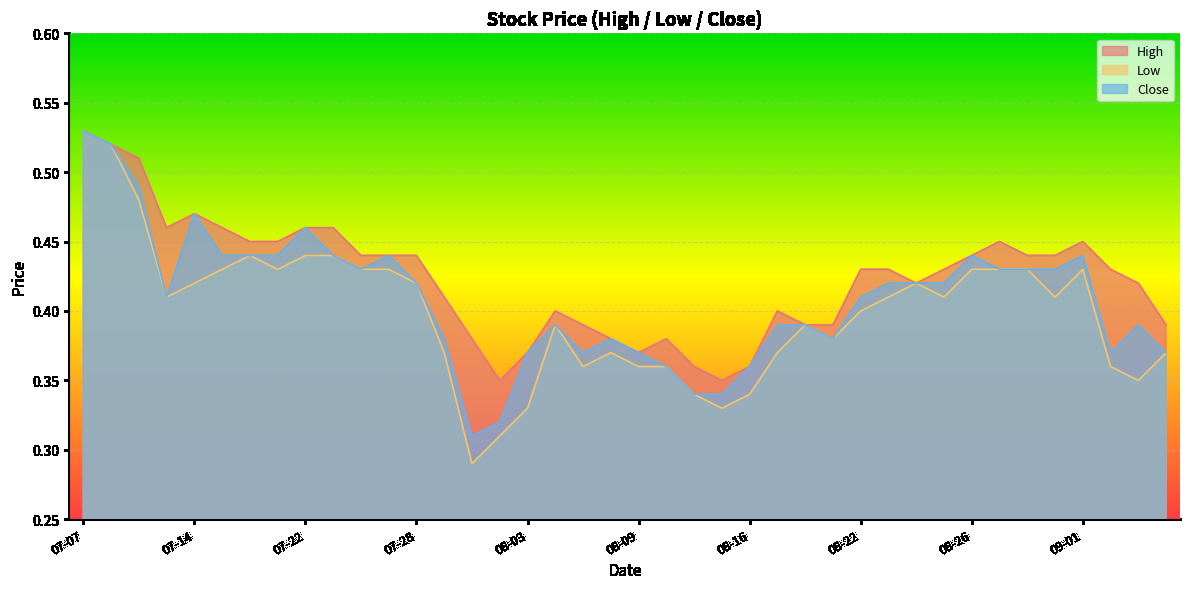

True or false: High has a value of 0.6 at 08-30.

False